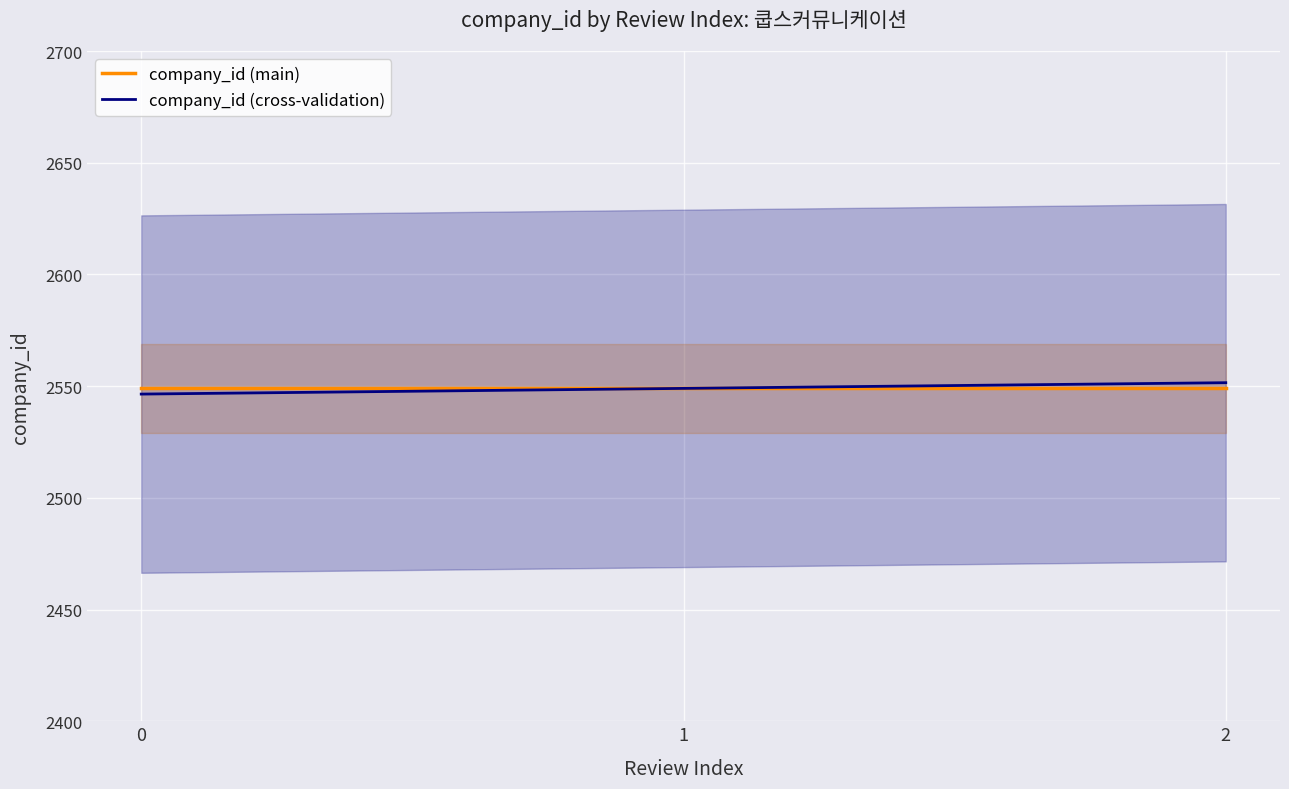

What is the difference between the maximum and minimum values in the company_id (cross-validation) series?

5.1